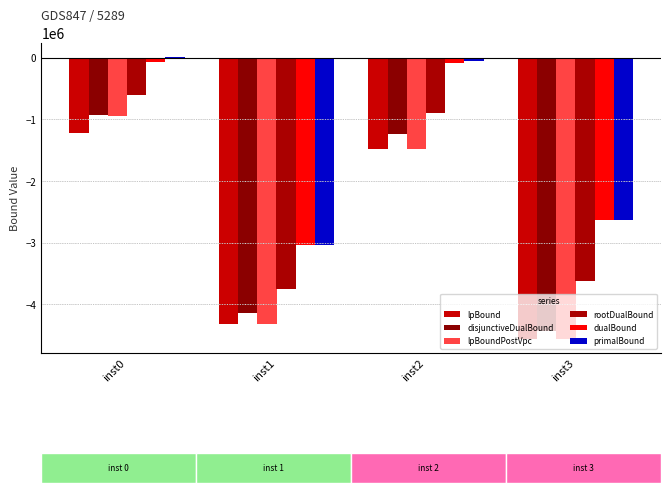

Reading left to right, list all the values displayed in this chart.

lpBound: -1216923.3	-4317208.7	-1474805.2	-4564860.5
disjunctiveDualBound: -935556.4	-4136637.9	-1241928.2	-4443587.9
lpBoundPostVpc: -946430.9	-4317208.7	-1474805.2	-4564860.5
rootDualBound: -598852.2	-3760371.3	-893672.7	-3625547.1
dualBound: -66008.2	-3041128.4	-79321.5	-2626126.9
primalBound: 12940.2	-3040844.8	-45777.8	-2625902.6